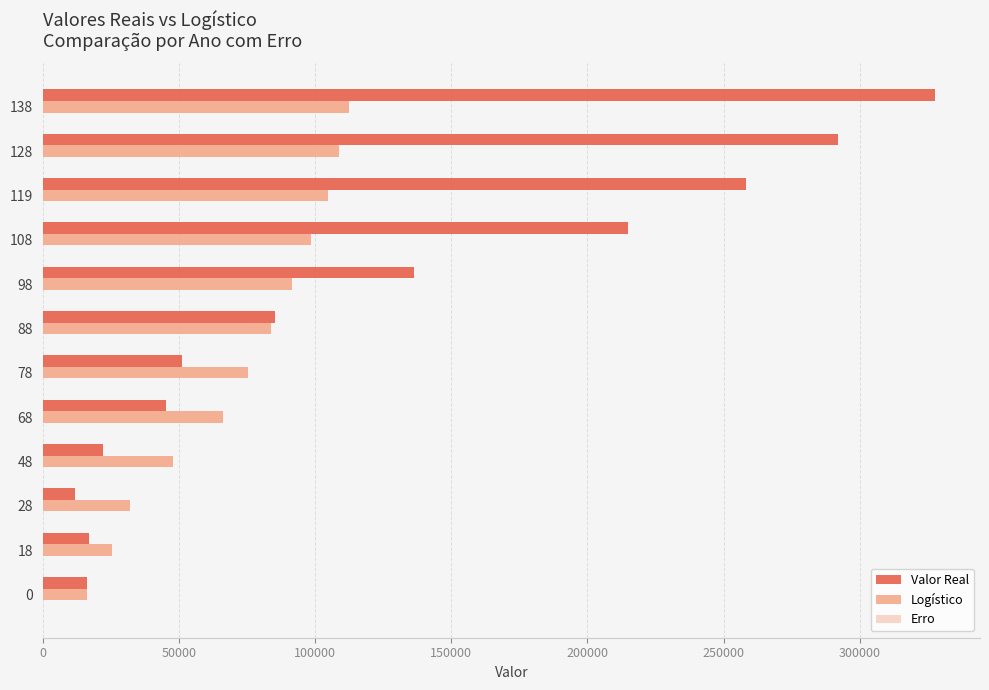

The value of Valor Real at 88 is 85242.0. True or false?

True